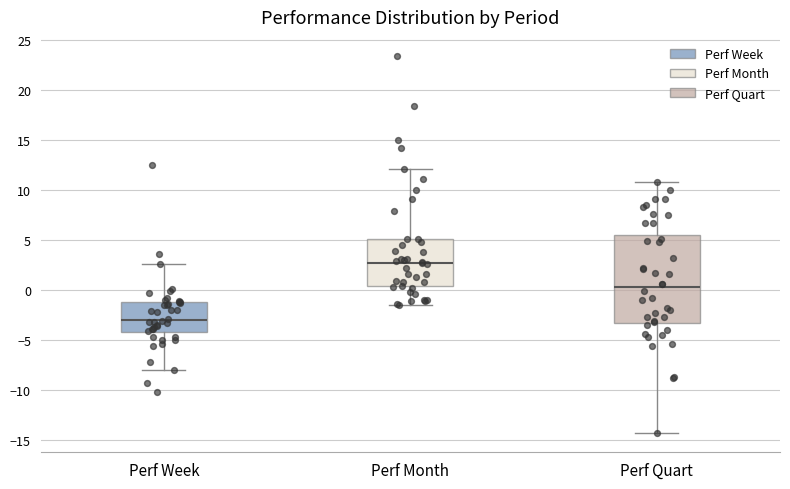

Reading left to right, transcribe this box plot: for each box, give where its median line is, the range the box spans, and where its two whiskers end, as read against the y-axis. The values are not printed on the chart, so give them approximately, as read against the axis.

Perf Week: median -3.0, box -4.0 to -1.0, whiskers -8.0 to 2.5
Perf Month: median 2.5, box 0.5 to 5.0, whiskers -1.5 to 12.0
Perf Quart: median 0.5, box -3.5 to 5.5, whiskers -14.5 to 11.0